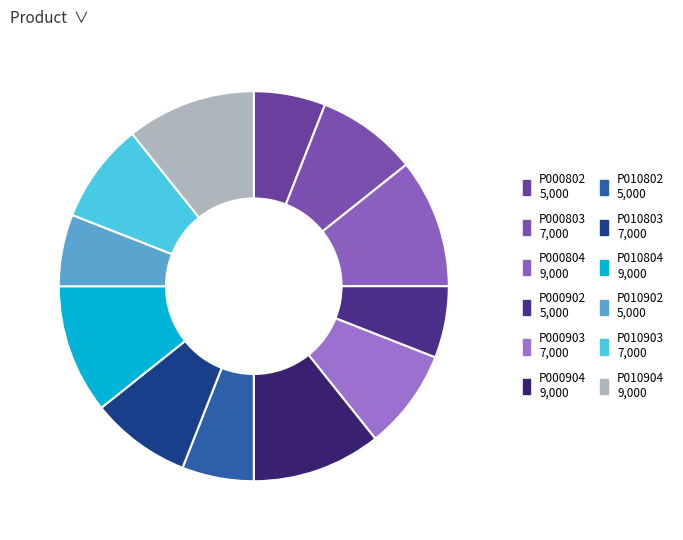

True or false: P010904 accounts for 11% of the total.

True